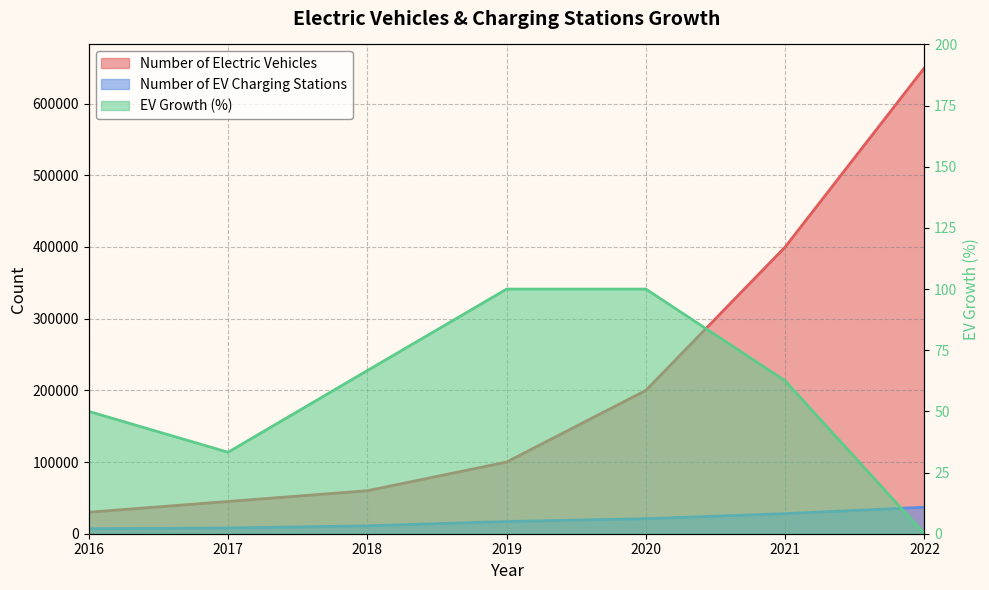

How many distinct data groups are displayed?

3